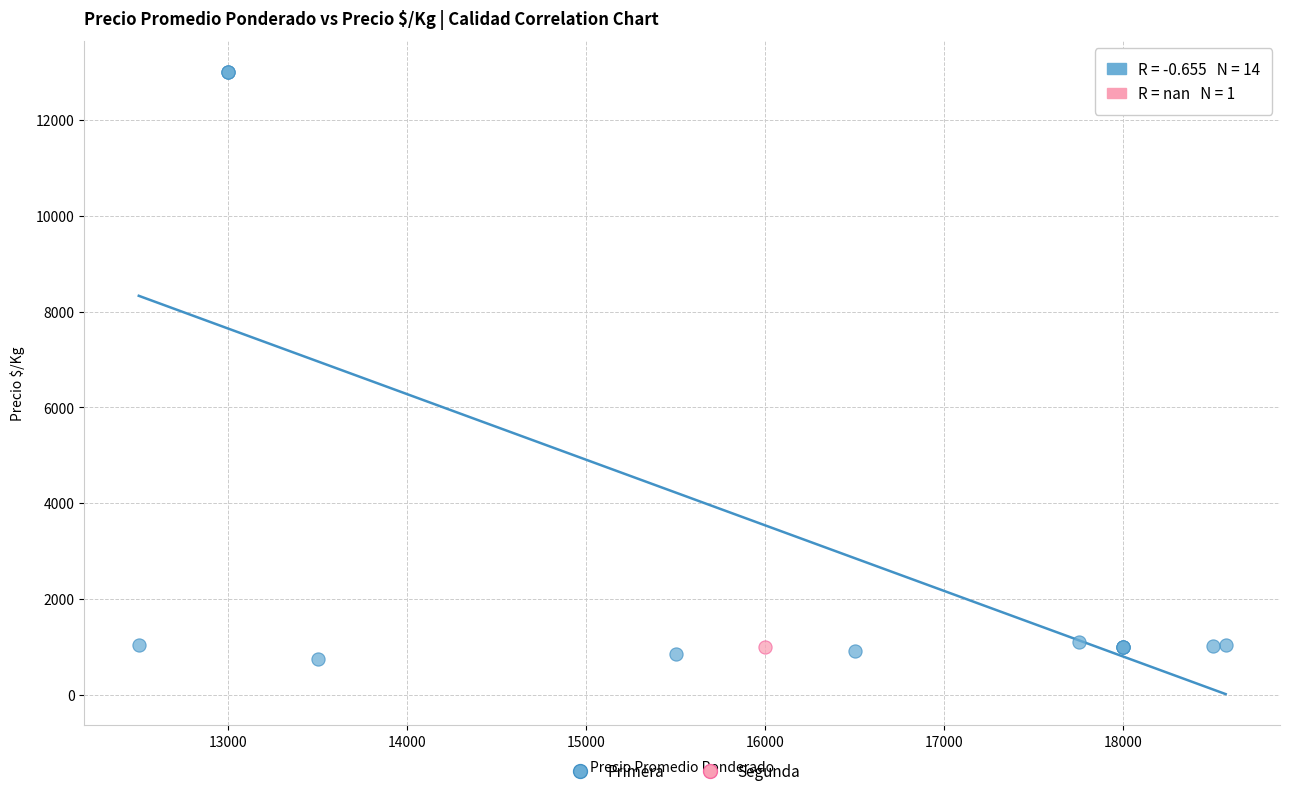

What are all the series names shown in the legend?

Primera, Segunda